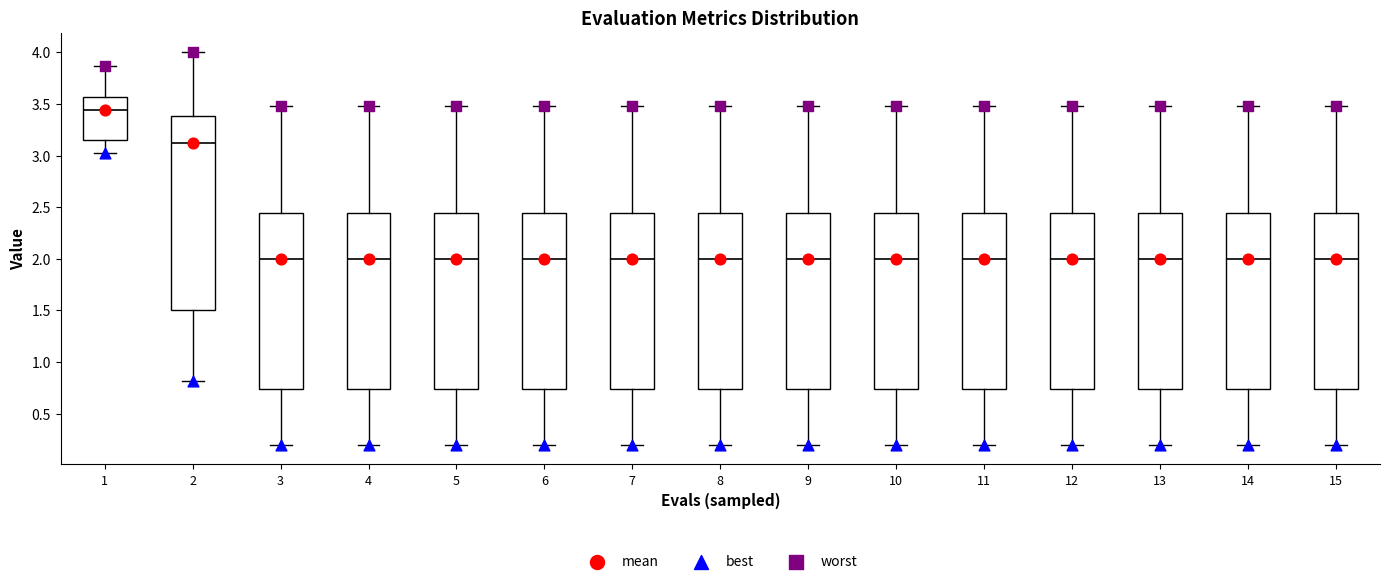

Reading left to right, transcribe this box plot: for each box, give where its median line is, the range the box spans, and where its two whiskers end, as read against the y-axis. The values are not printed on the chart, so give them approximately, as read against the axis.

1: median 3.45, box 3.15 to 3.55, whiskers 3.00 to 3.85
2: median 3.10, box 1.50 to 3.40, whiskers 0.80 to 4.00
3: median 2.00, box 0.75 to 2.45, whiskers 0.20 to 3.50
4: median 2.00, box 0.75 to 2.45, whiskers 0.20 to 3.50
5: median 2.00, box 0.75 to 2.45, whiskers 0.20 to 3.50
6: median 2.00, box 0.75 to 2.45, whiskers 0.20 to 3.50
7: median 2.00, box 0.75 to 2.45, whiskers 0.20 to 3.50
8: median 2.00, box 0.75 to 2.45, whiskers 0.20 to 3.50
9: median 2.00, box 0.75 to 2.45, whiskers 0.20 to 3.50
10: median 2.00, box 0.75 to 2.45, whiskers 0.20 to 3.50
11: median 2.00, box 0.75 to 2.45, whiskers 0.20 to 3.50
12: median 2.00, box 0.75 to 2.45, whiskers 0.20 to 3.50
13: median 2.00, box 0.75 to 2.45, whiskers 0.20 to 3.50
14: median 2.00, box 0.75 to 2.45, whiskers 0.20 to 3.50
15: median 2.00, box 0.75 to 2.45, whiskers 0.20 to 3.50